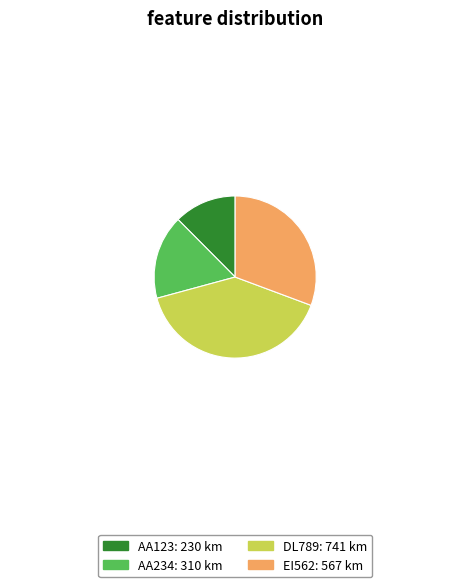

True or false: AA234 accounts for 9% of the total.

False